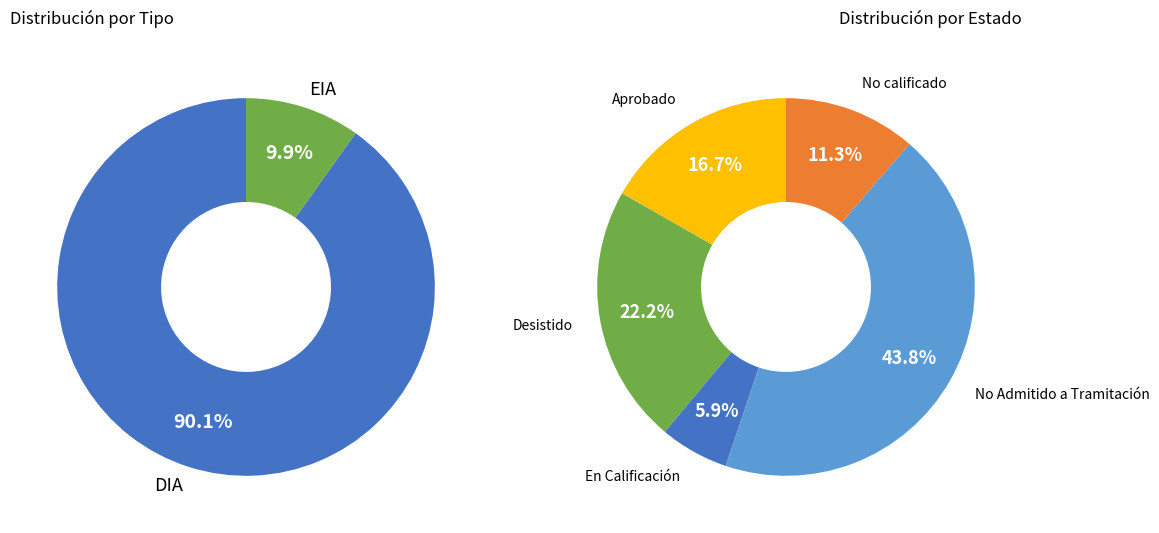

Is it true that No calificado is 18% of the pie?

False